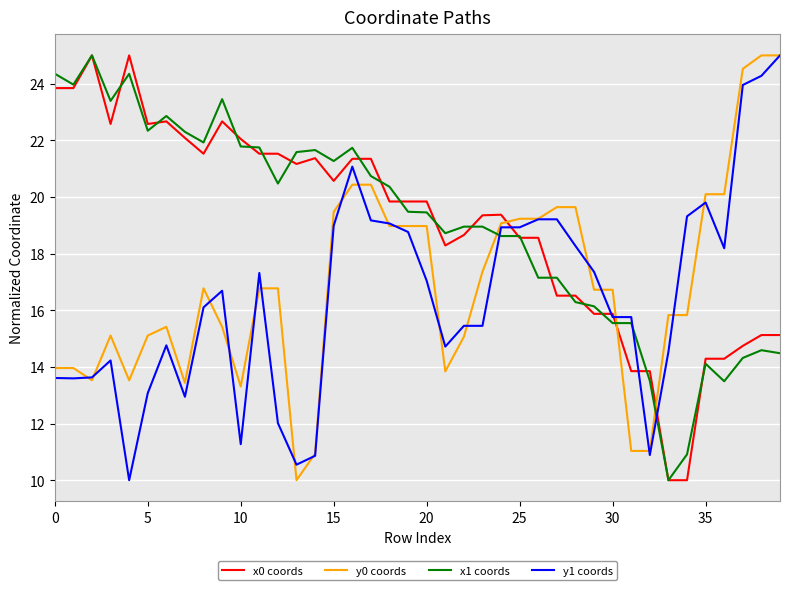

What is the sum of all x0 coords values?

761.1